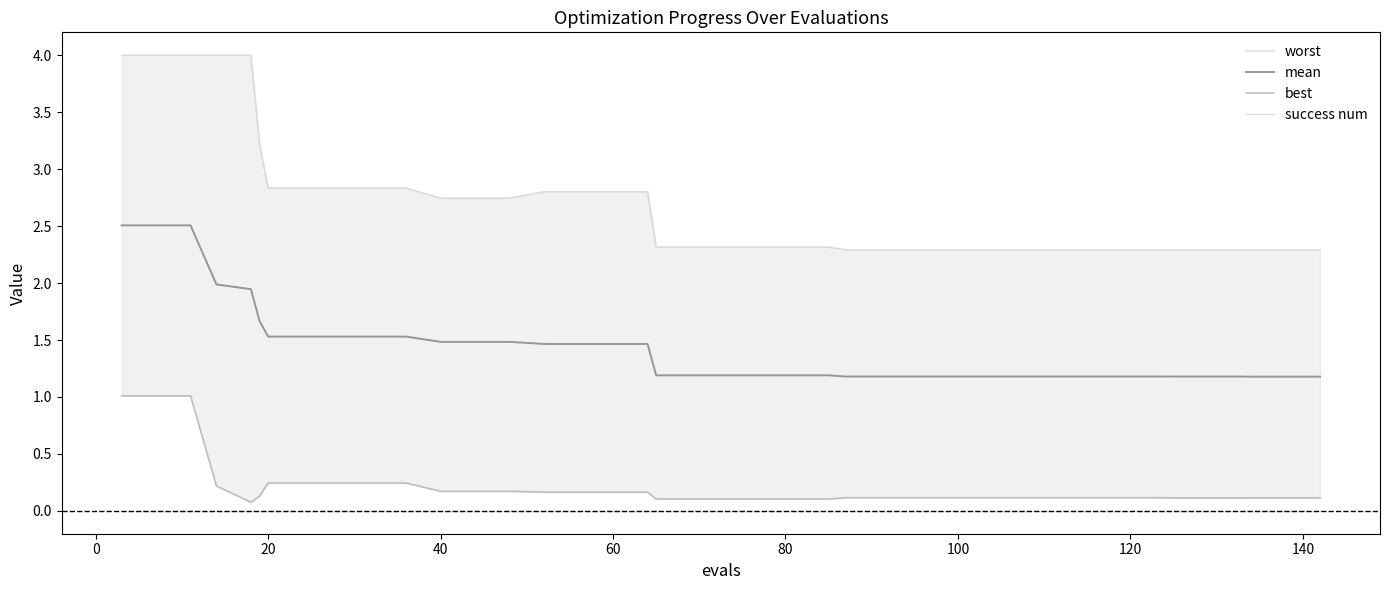

True or false: mean and success num cross at least once.

False